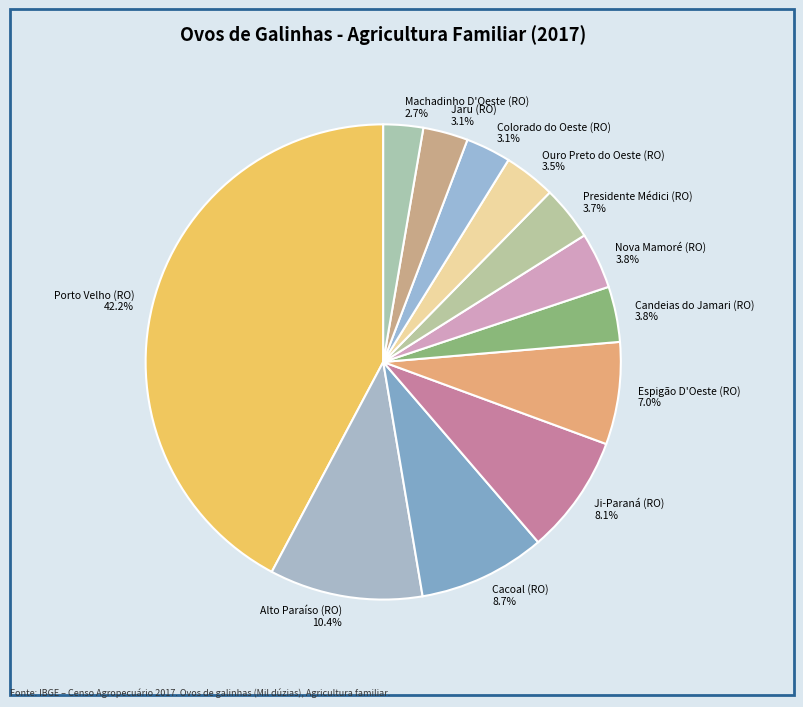

Is there any slice that represents more than half of the pie?

No